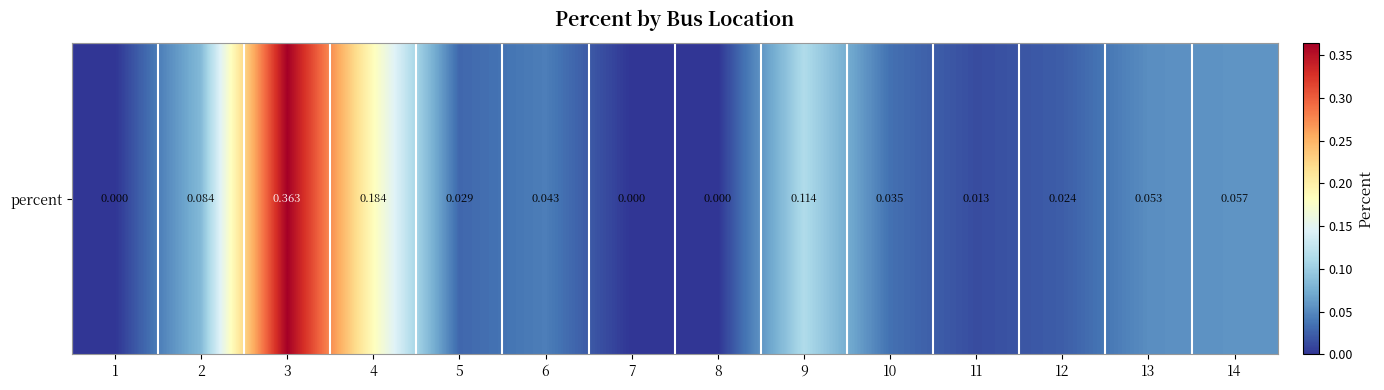

Reading left to right, list all the values displayed in this chart.

0.0	0.1	0.4	0.2	0.0	0.0	0.0	0.0	0.1	0.0	0.0	0.0	0.1	0.1